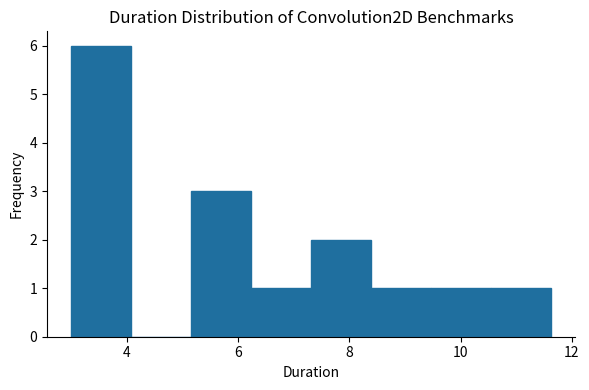

Reading left to right, transcribe this chart: for each bar, give the range it covers on the x-axis and its height. Neither the bar edges nor the heights are printed on the chart, so give them approximately, as read against the axes.

3.0 to 4.0: 6
4.0 to 5.2: 0
5.2 to 6.2: 3
6.2 to 7.4: 1
7.4 to 8.4: 2
8.4 to 9.4: 1
9.4 to 10.6: 1
10.6 to 11.6: 1